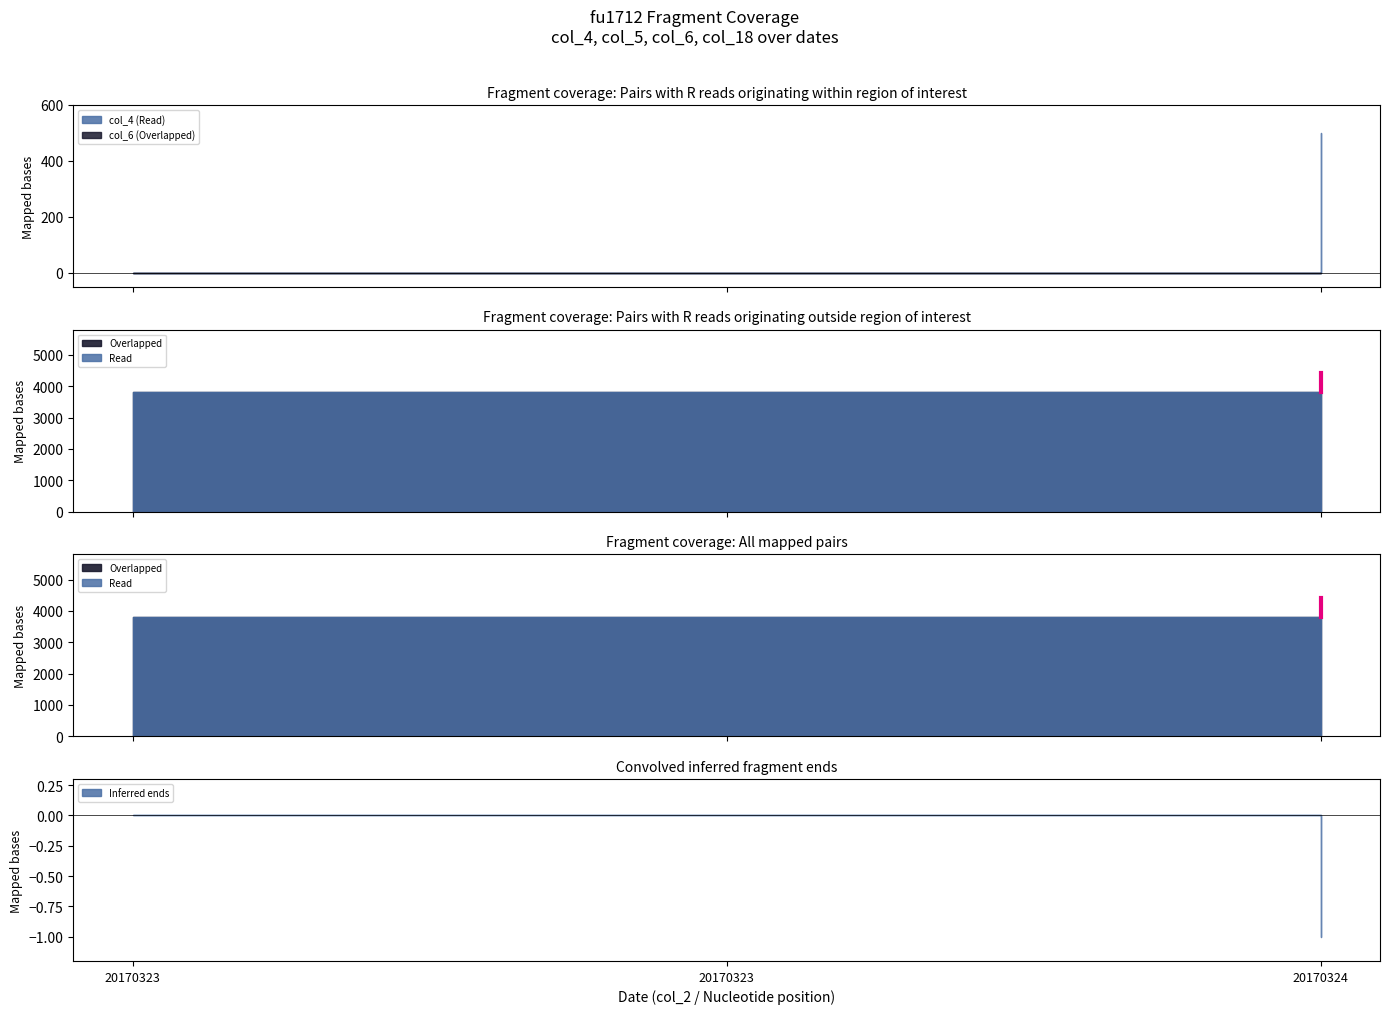

Which series has the widest spread of values?

col_4